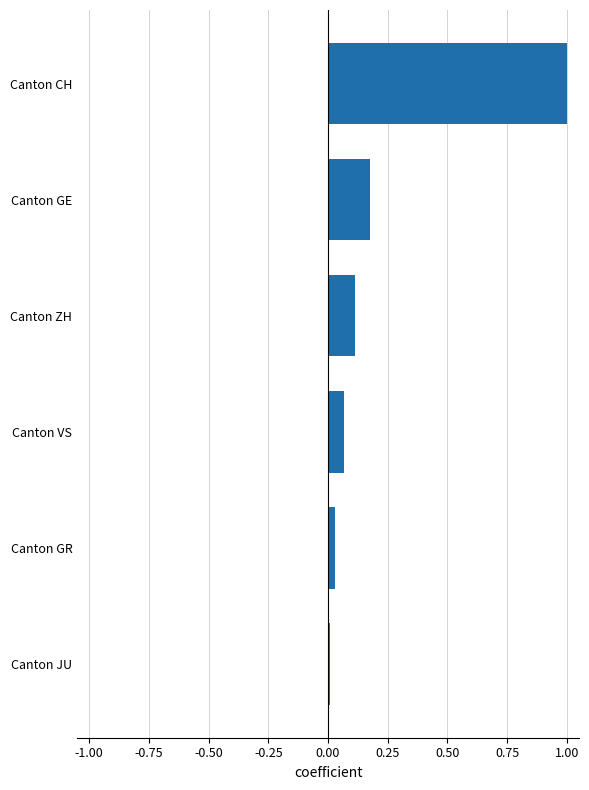

Which label corresponds to the smallest value in the chart?

Canton JU